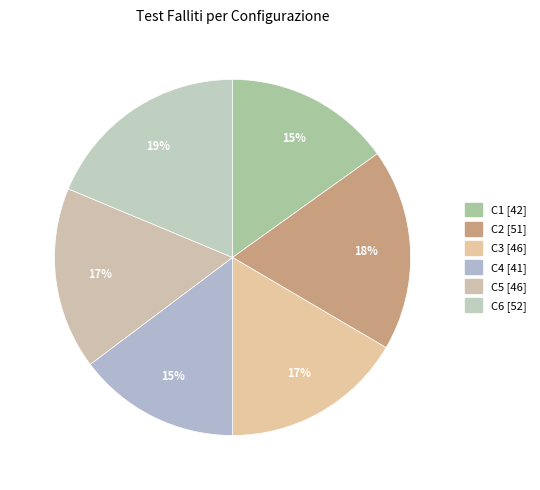

What percentage is the C6 slice, to the nearest percent?

19%